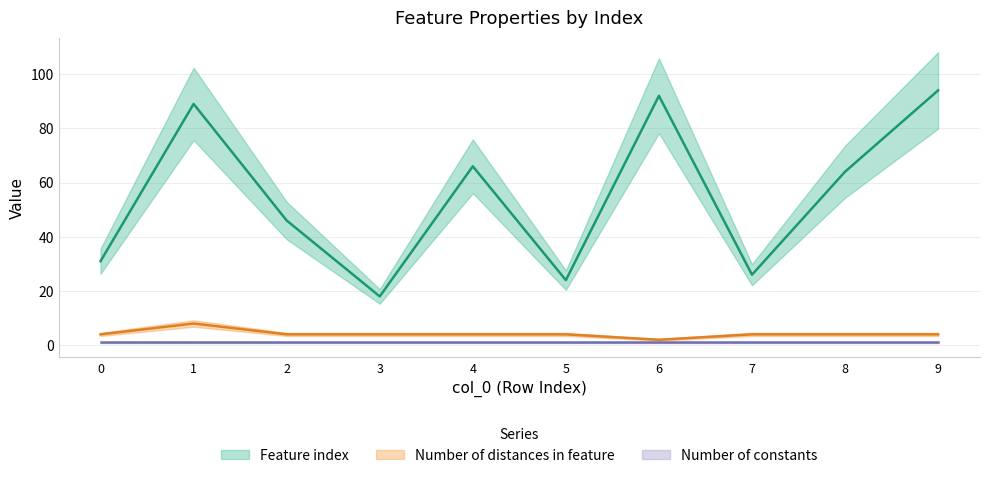

At which category is the sum across all series the highest?

9